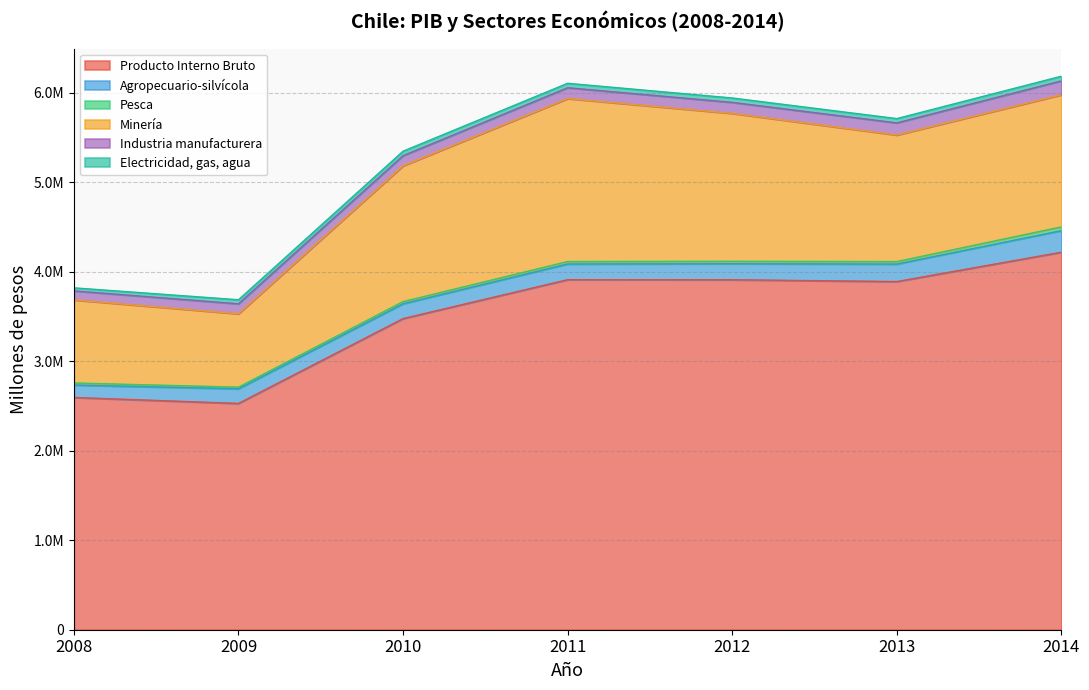

True or false: Pesca and Electricidad, gas, agua cross at least once.

False